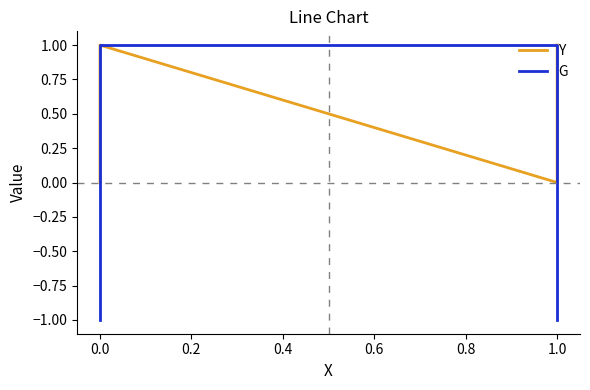

Is the value of Y at 1.0 greater than the value of G at 0.0?

Yes